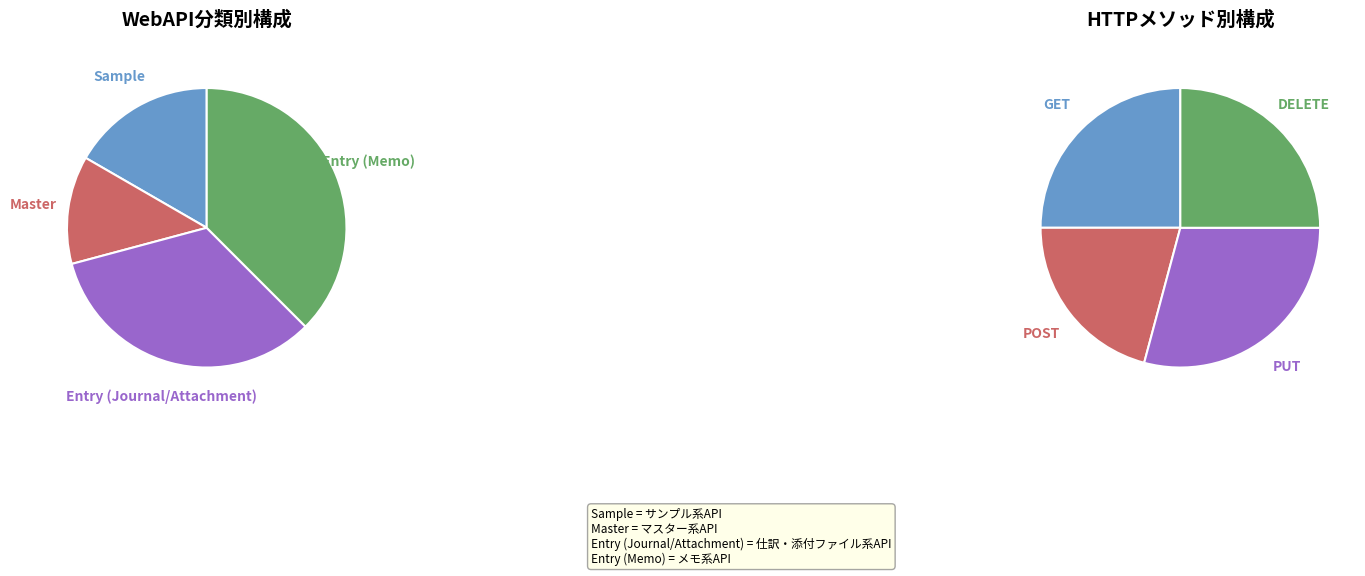

Is there any slice that represents more than half of the pie?

No